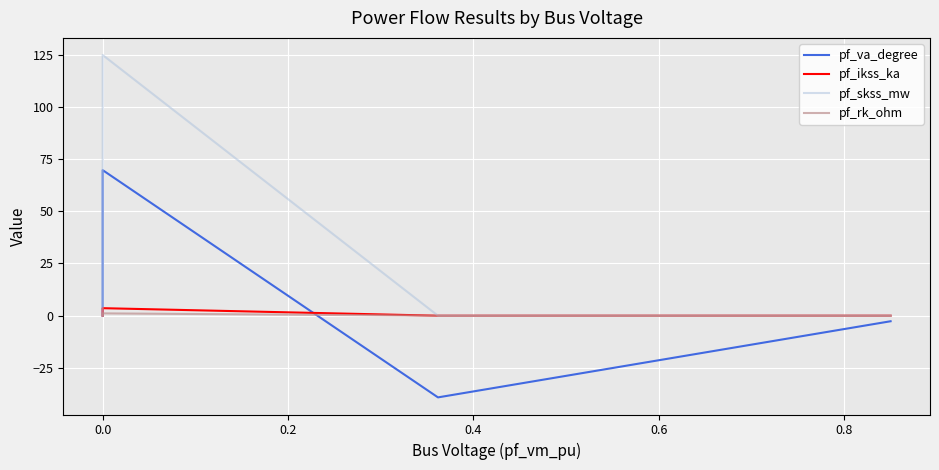

Count the number of data series in this chart.

4